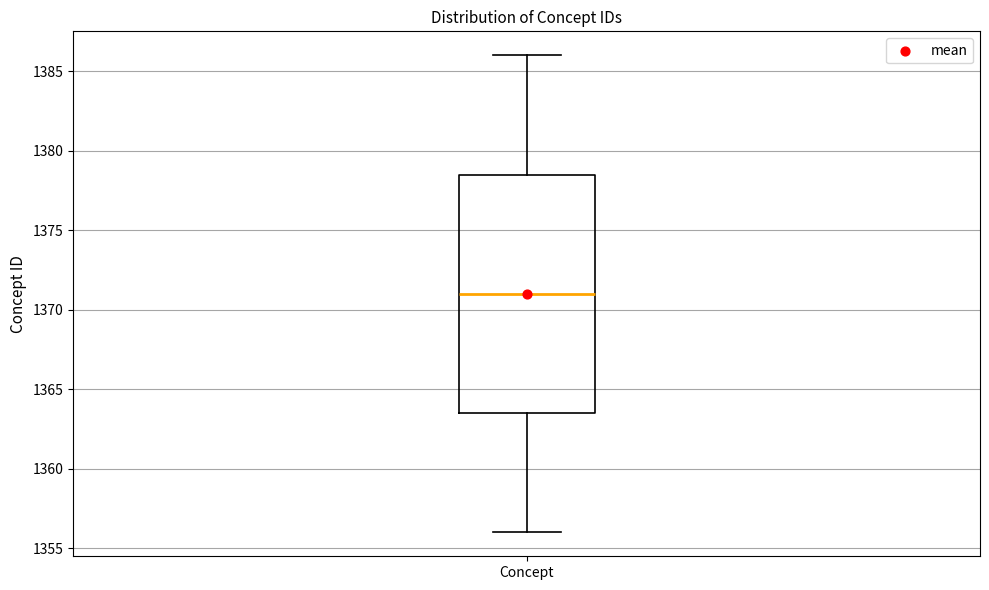

Transcribe this box plot: give where the median line is, the range the box spans, and where the two whiskers end, as read against the y-axis. The values are not printed on the chart, so give them approximately, as read against the axis.

median 1371.0, box 1363.5 to 1378.5, whiskers 1356.0 to 1386.0